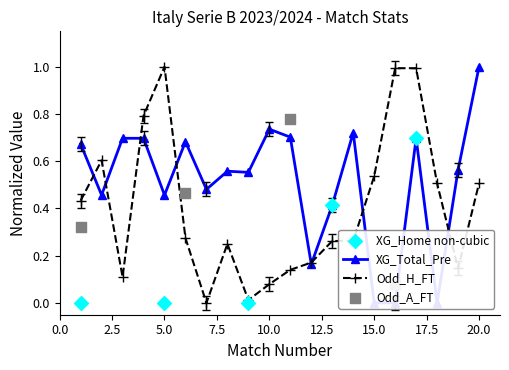

Which series contains the lowest Y value?

XG_Total_Pre